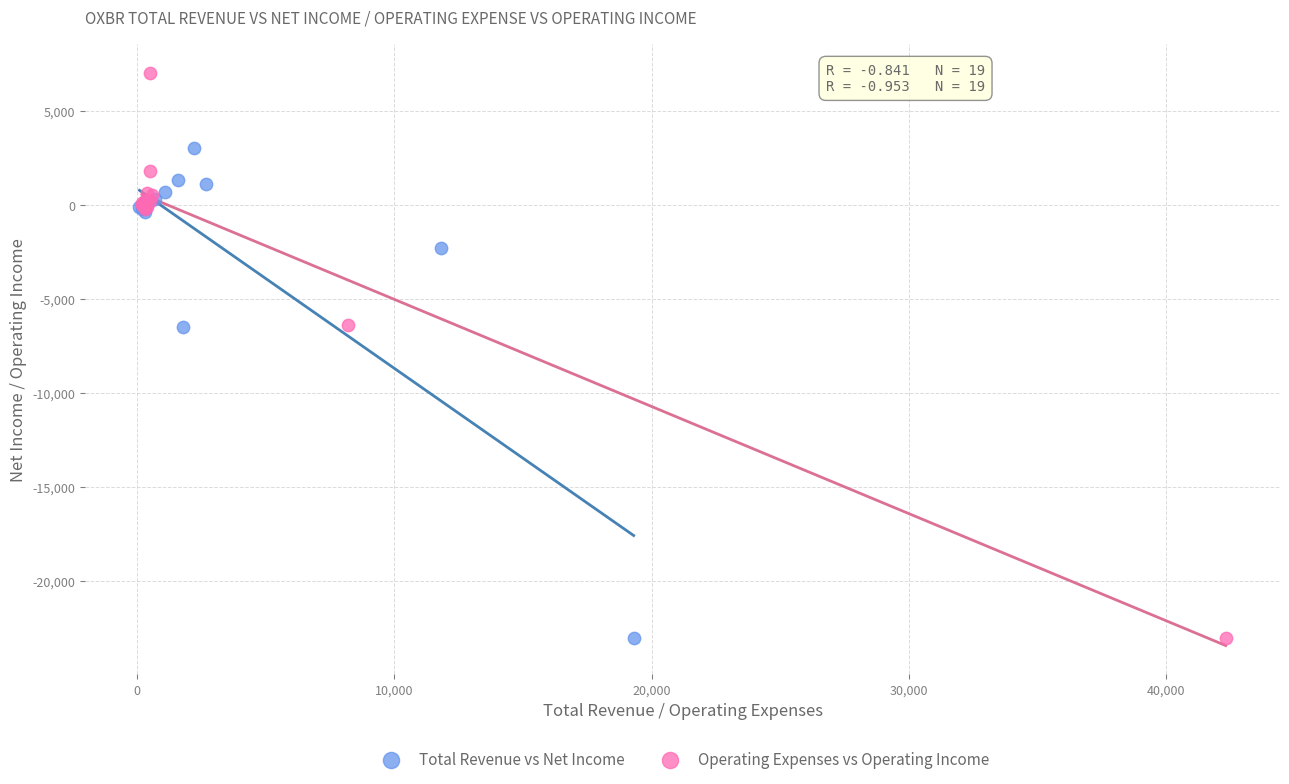

Which series has the largest Y range (max minus min)?

Operating Expenses vs Operating Income